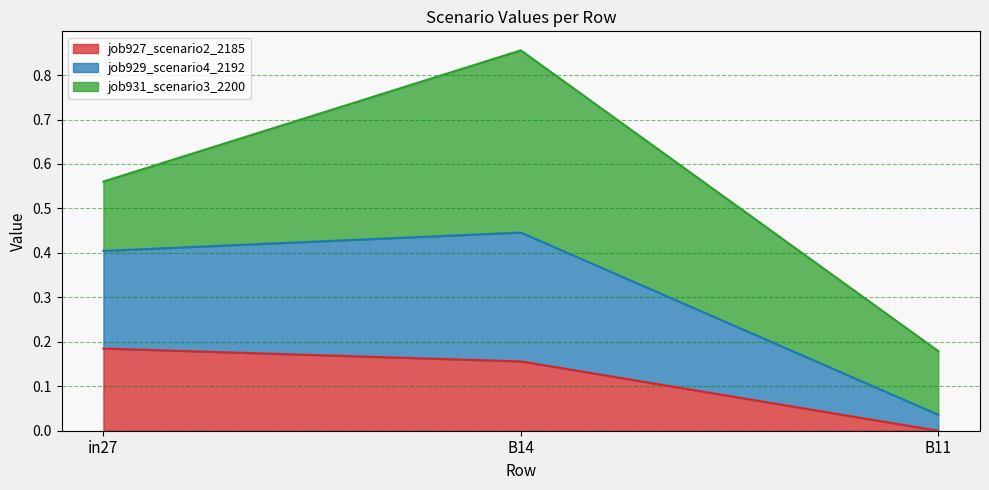

Which category has the lowest value in the job927_scenario2_2185 series?

B11